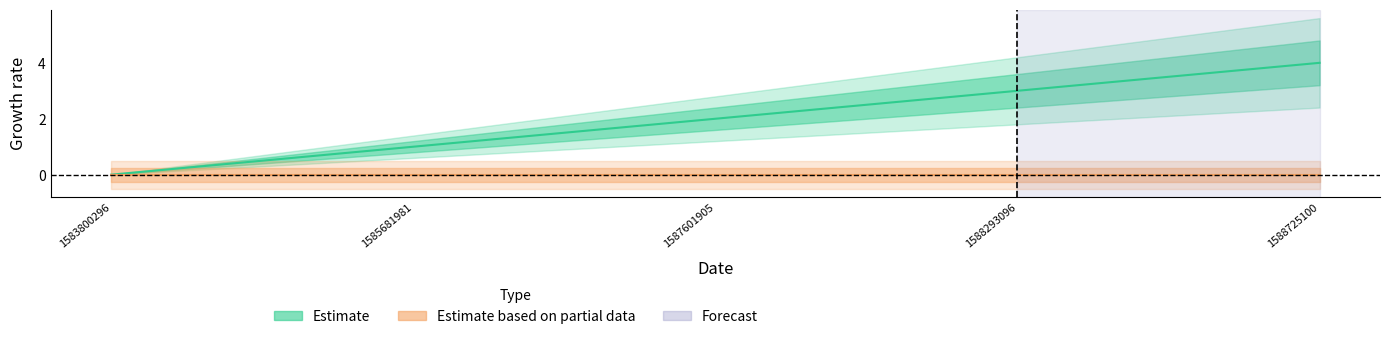

Reading left to right, what are all the values shown in this chart?

0	1	2	3	4